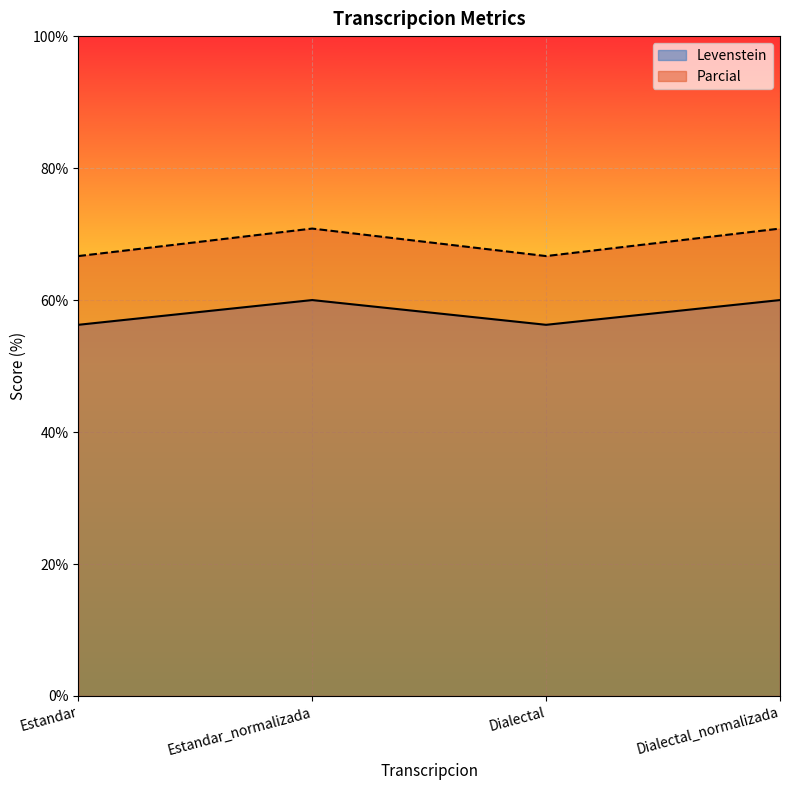

True or false: Levenstein has a value of 60.0 at Dialectal_normalizada.

True